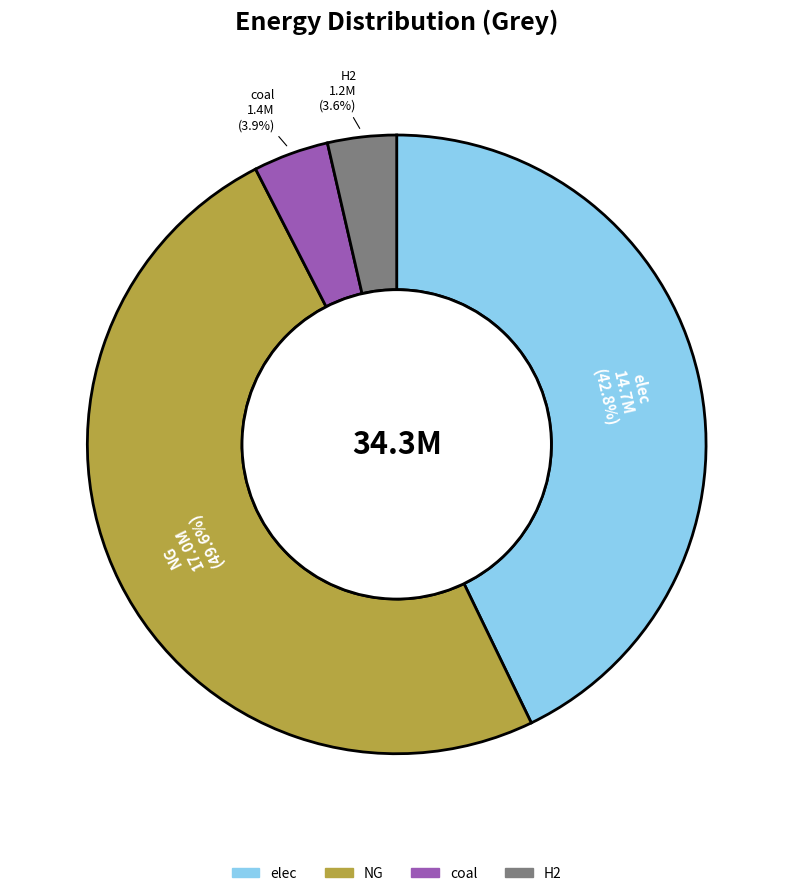

Does any single category account for the majority?

No